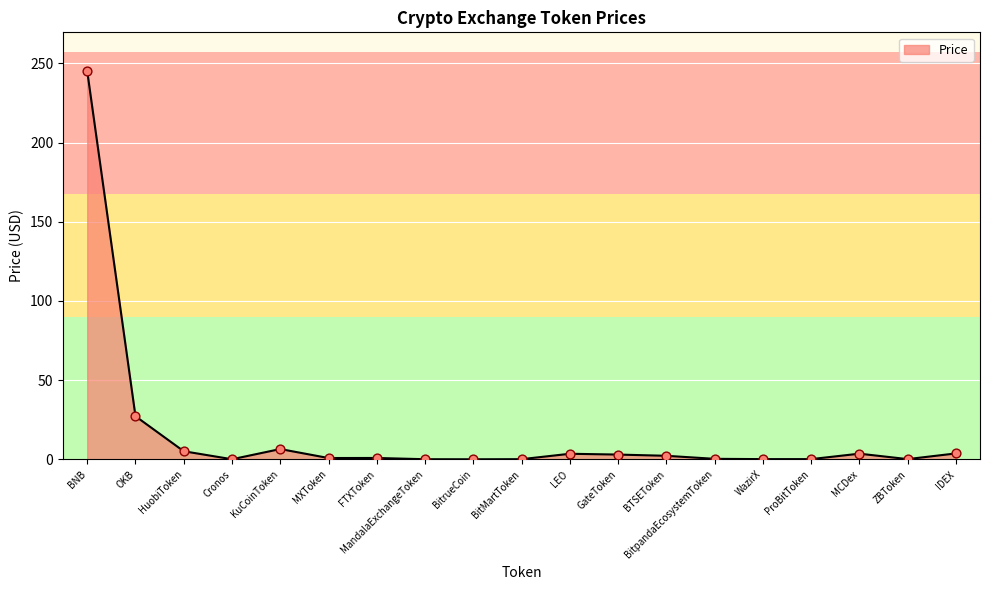

Approximately how many times larger is the value at GateToken compared to OKB?

0.1